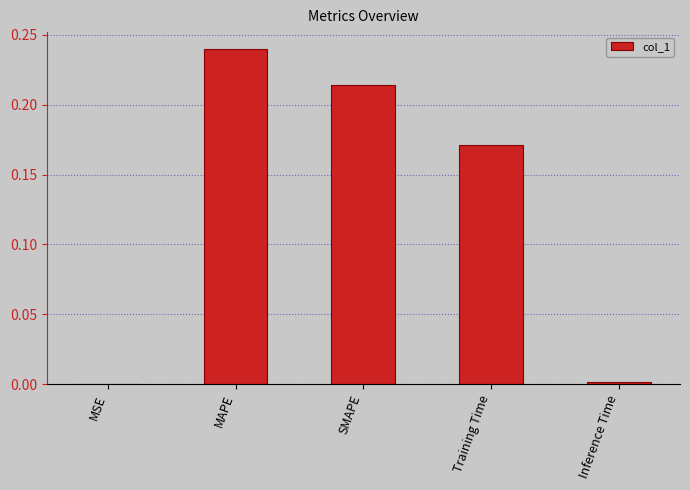

Is it true that the value at MAPE is 0.1?

False